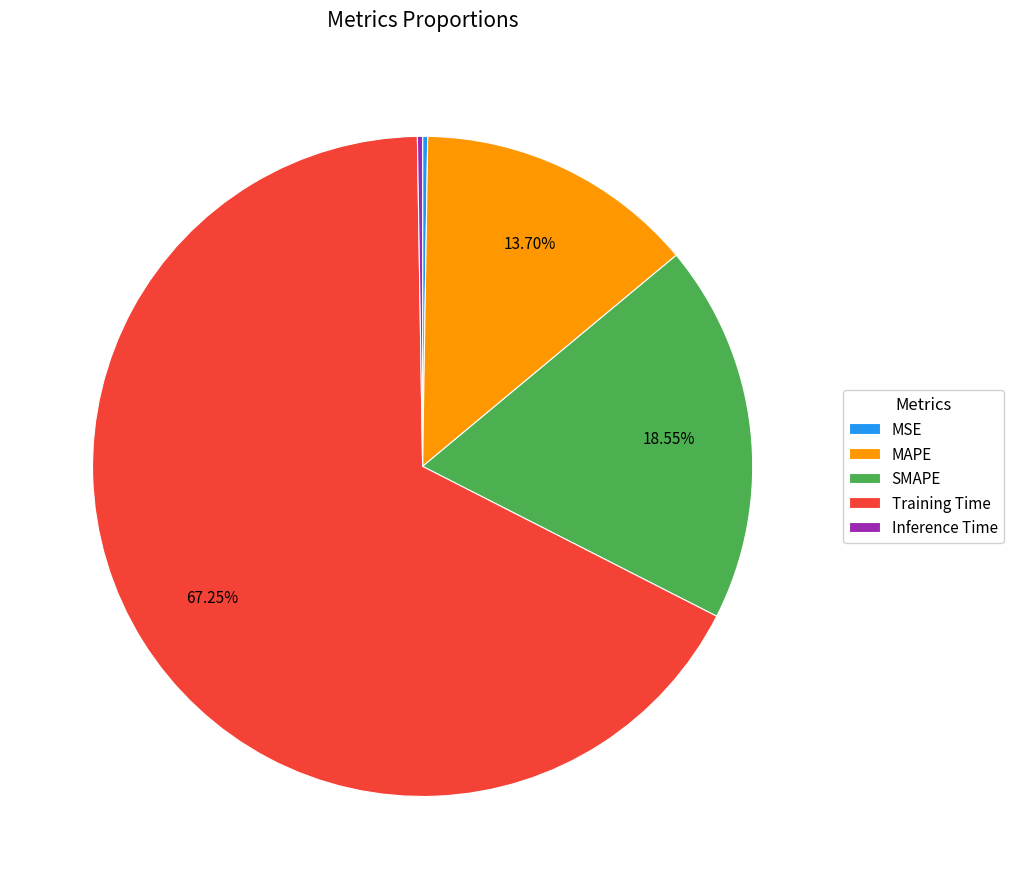

What is the majority slice?

Training Time